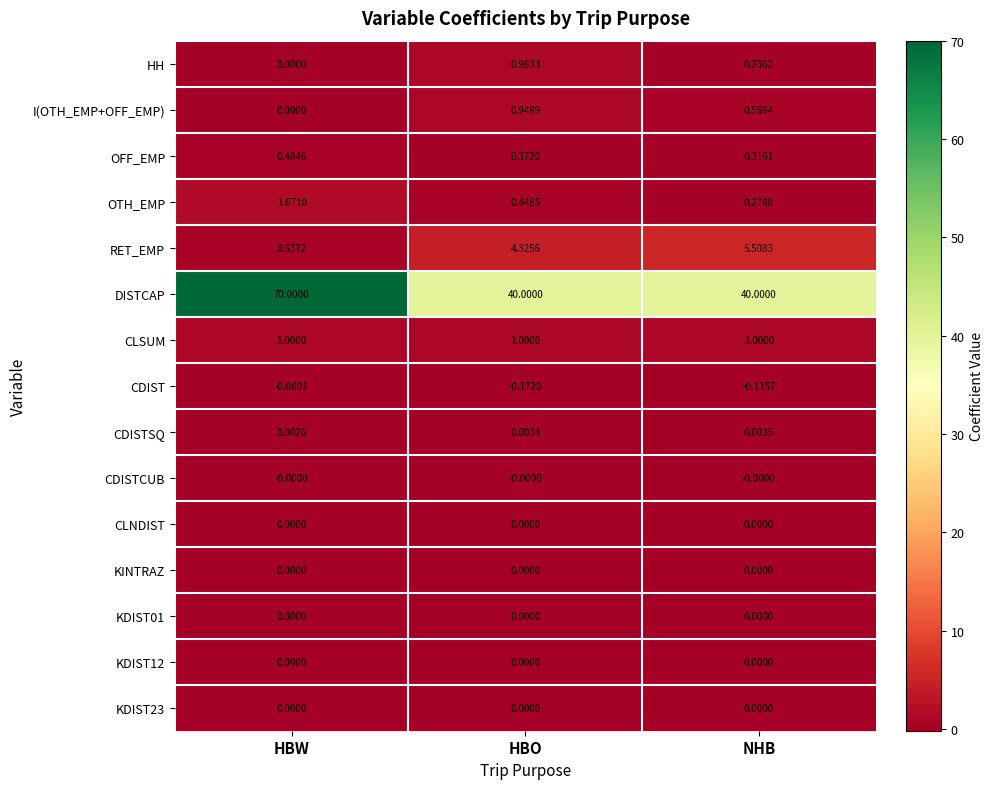

Rank the categories by CDIST value from highest to lowest.

HBW, NHB, HBO